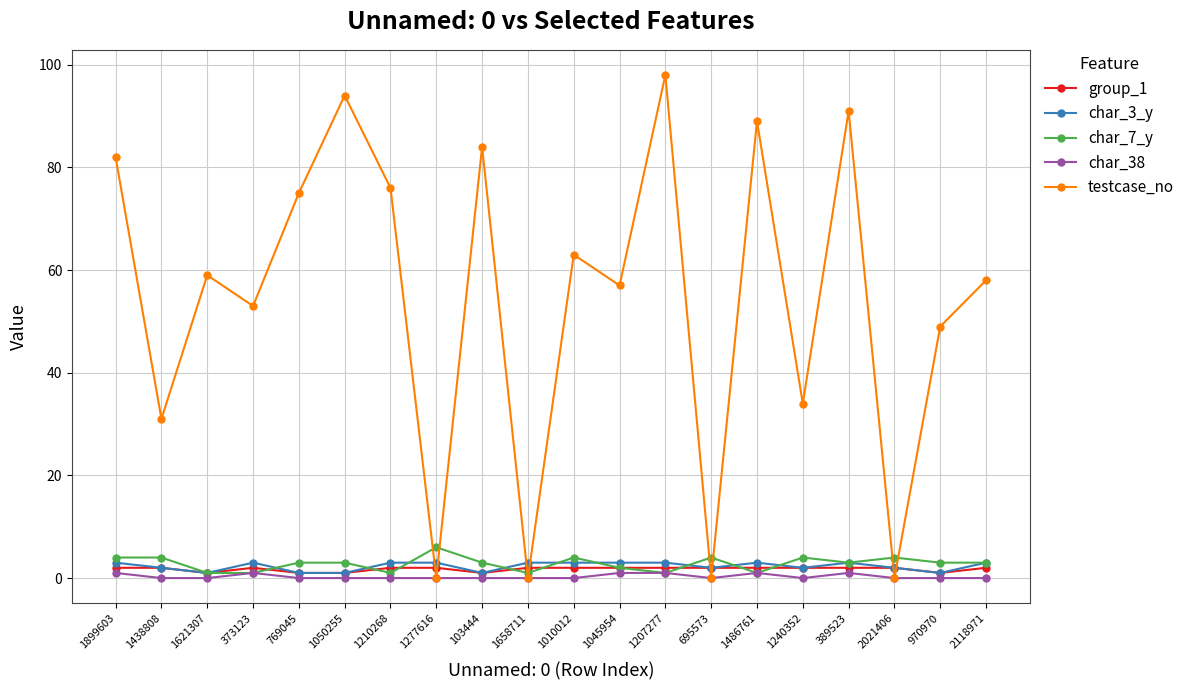

Count the number of categories in the chart.

20